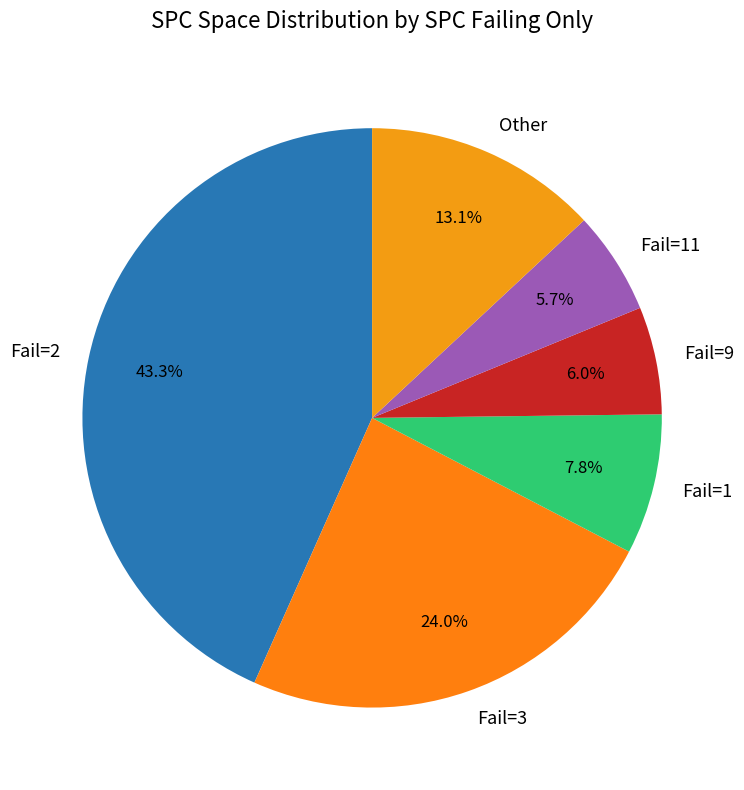

Between Fail=3 and Fail=1, which is larger?

Fail=3